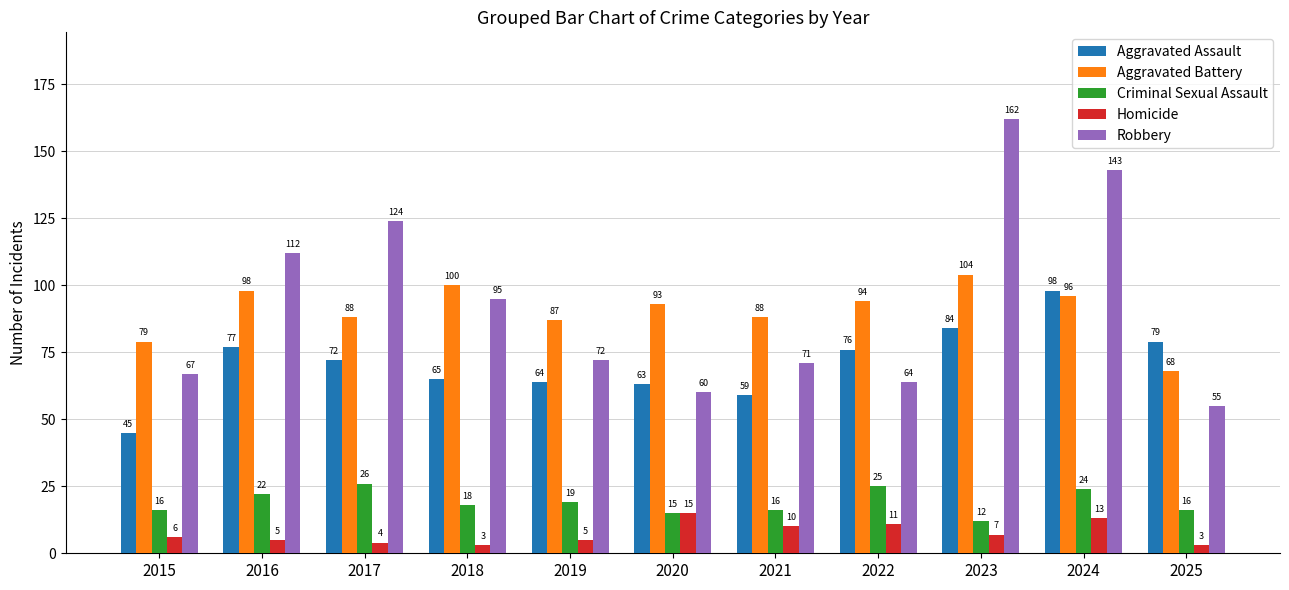

Rank the series at 2024 from lowest to highest value.

Homicide, Criminal Sexual Assault, Aggravated Battery, Aggravated Assault, Robbery